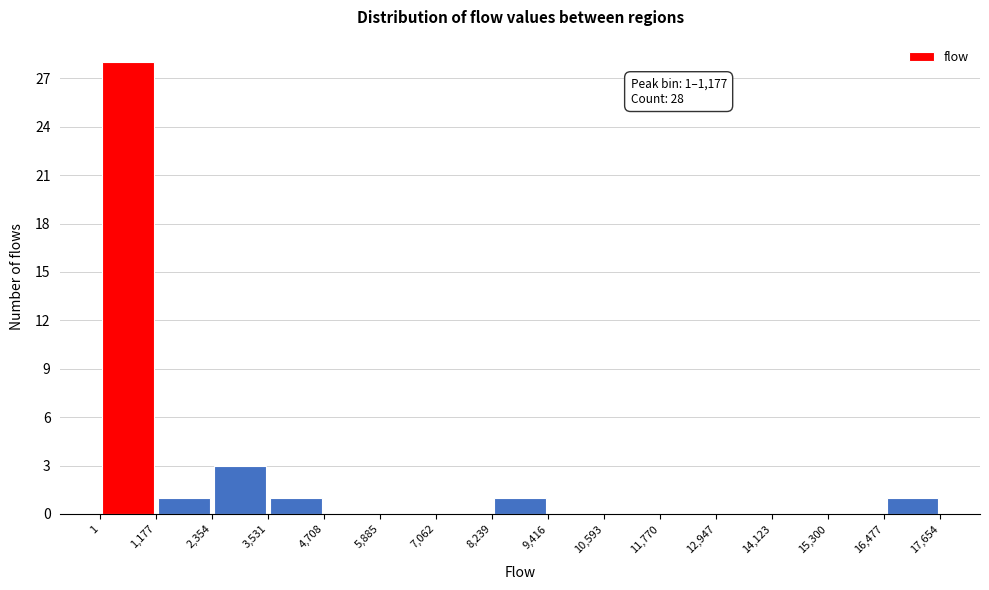

Which range on the x-axis has the tallest bar?

1 to 1,177